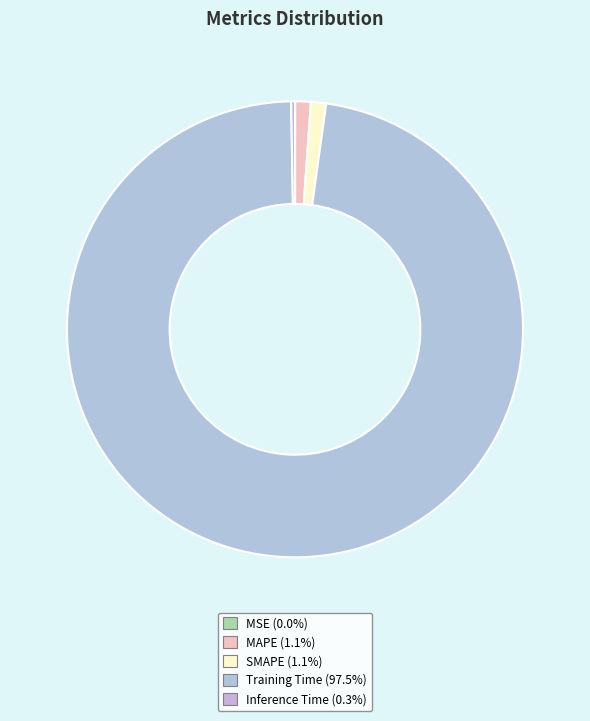

Which category has the biggest portion of the pie?

Training Time